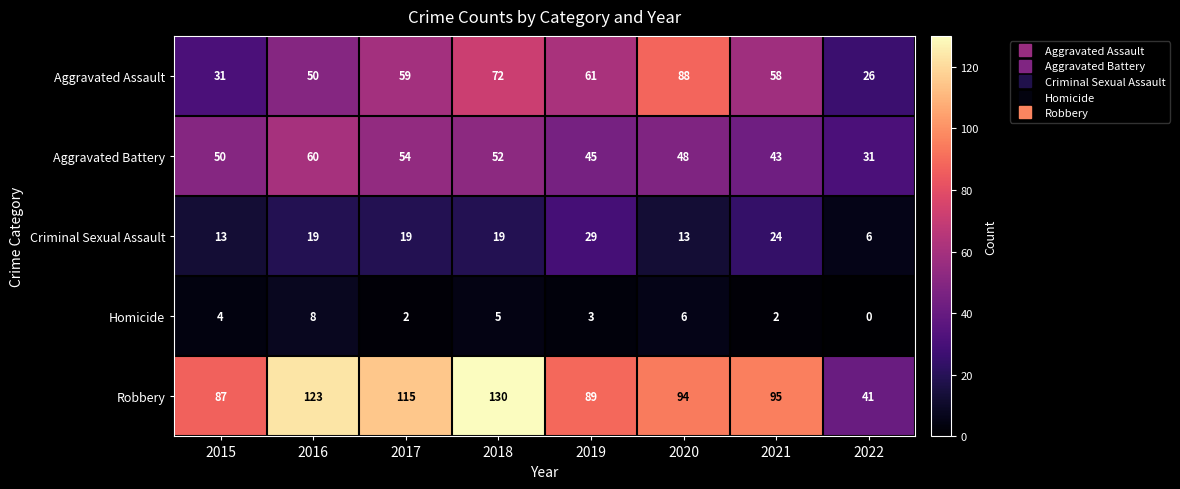

List the series in order of their peak value, highest first.

Robbery, Aggravated Assault, Aggravated Battery, Criminal Sexual Assault, Homicide